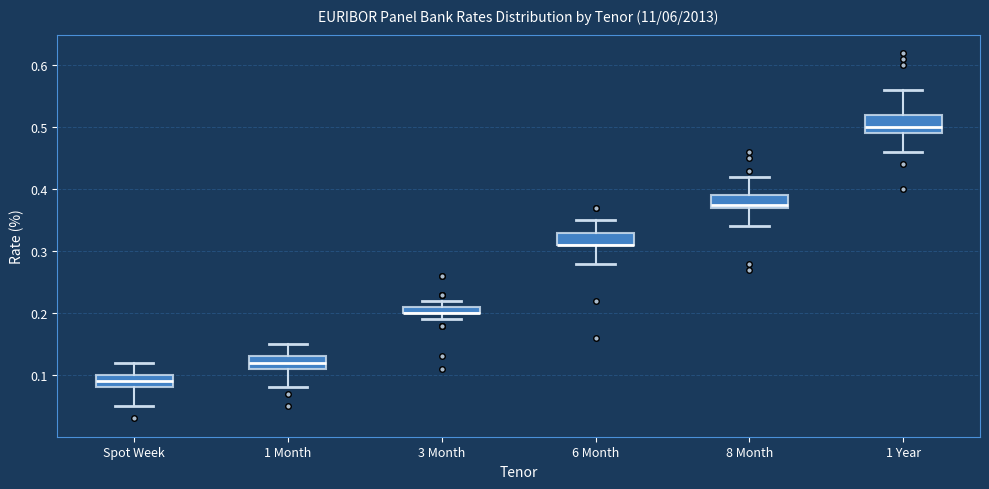

Where does the median line of the box for 1 Year sit on the y-axis? The values are not printed on the chart, so give them approximately, as read against the axis.

0.50